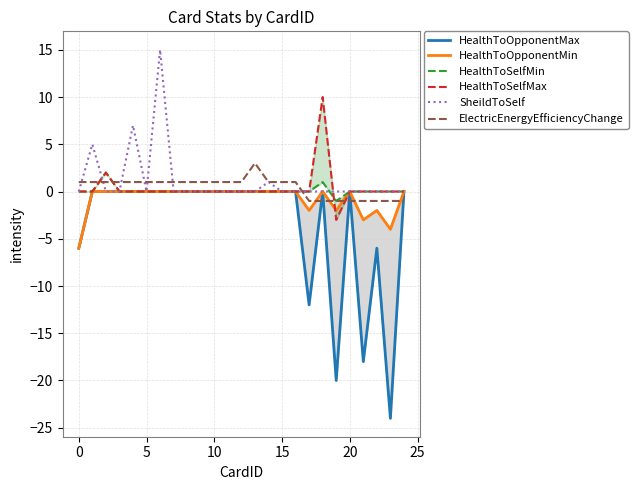

What is the difference between the maximum and minimum values in the ElectricEnergyEfficiencyChange series?

4